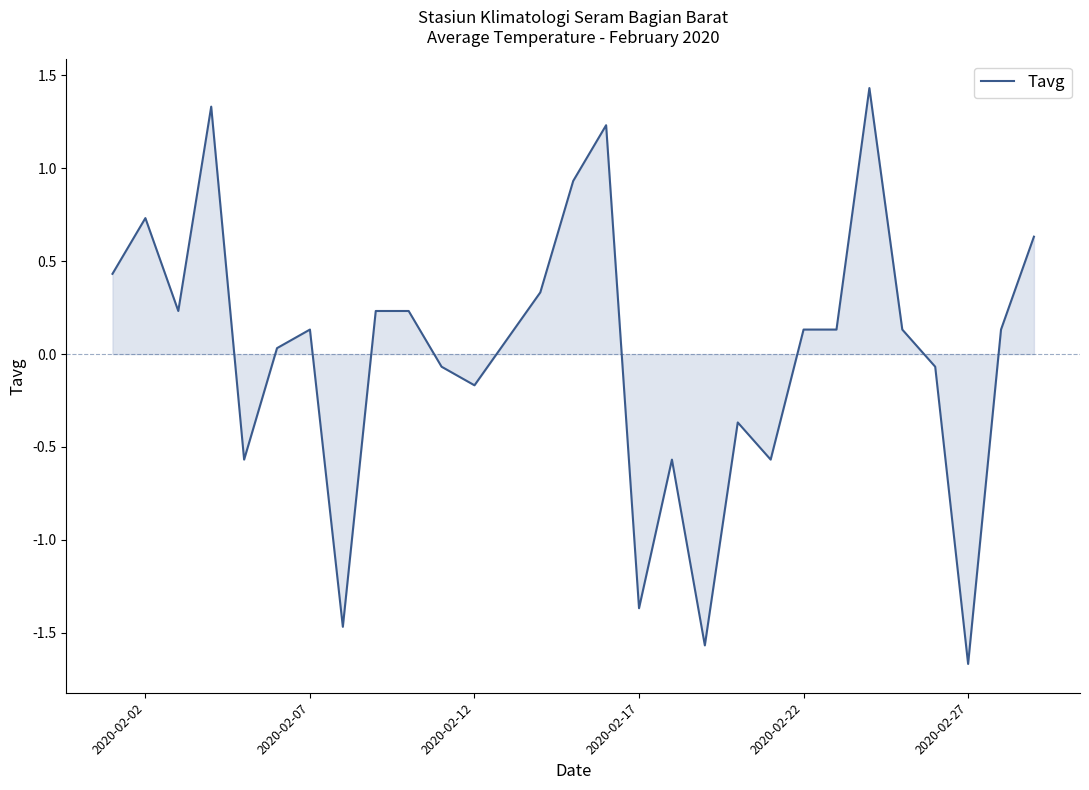

What is the maximum value shown in the chart?

1.4